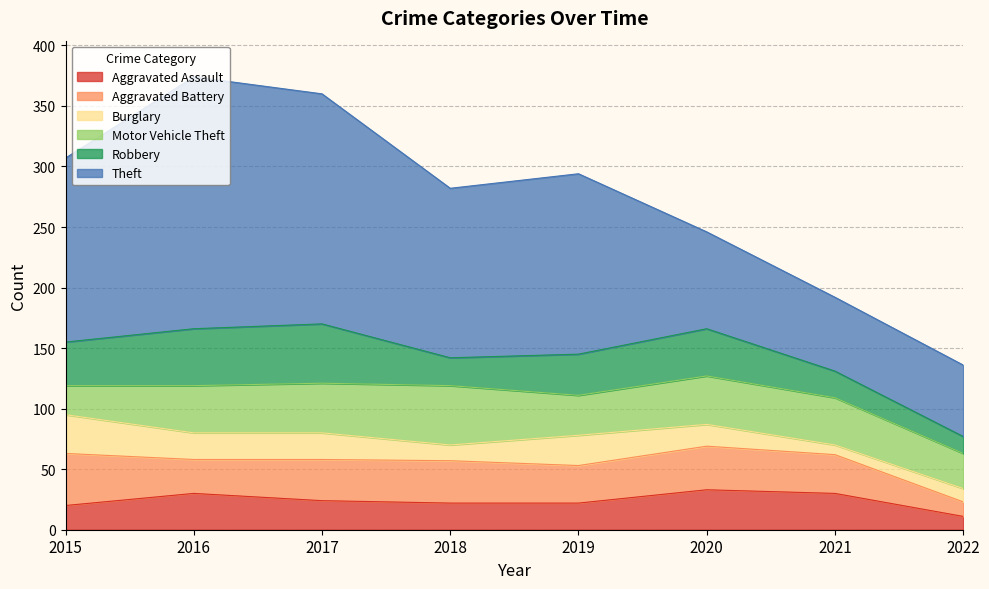

What value does the Robbery series have at 2022, to the nearest 10?

10